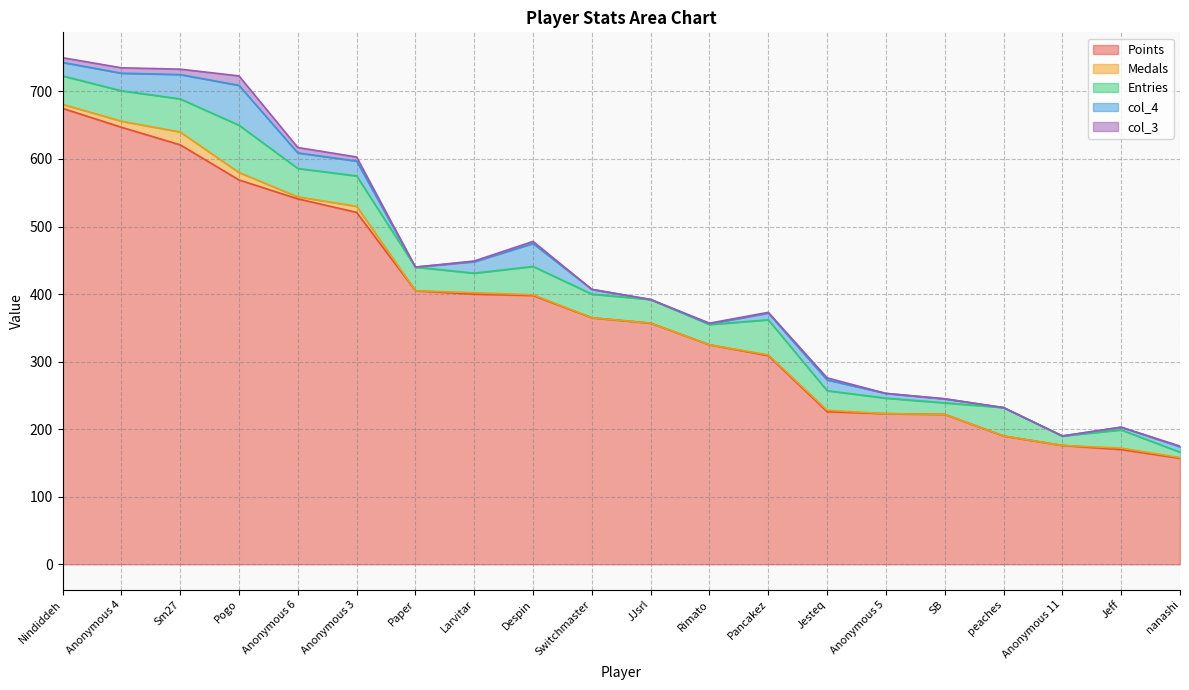

What is the difference between the maximum and minimum values in the col_4 series?

59